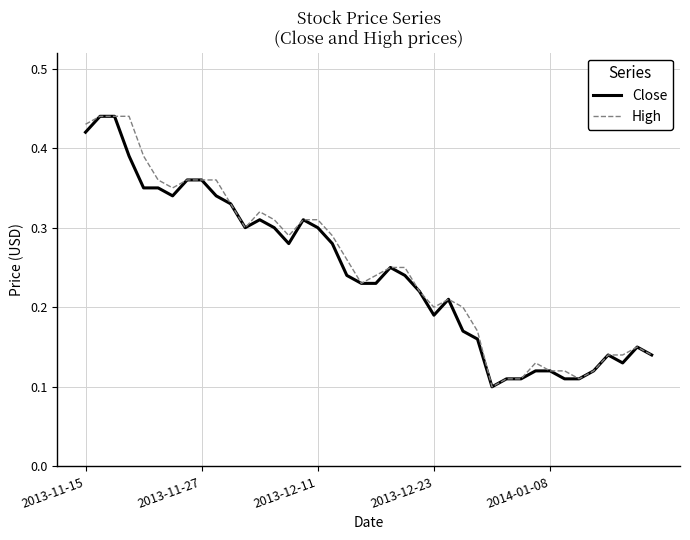

How many High values are between 0 and 1?

40